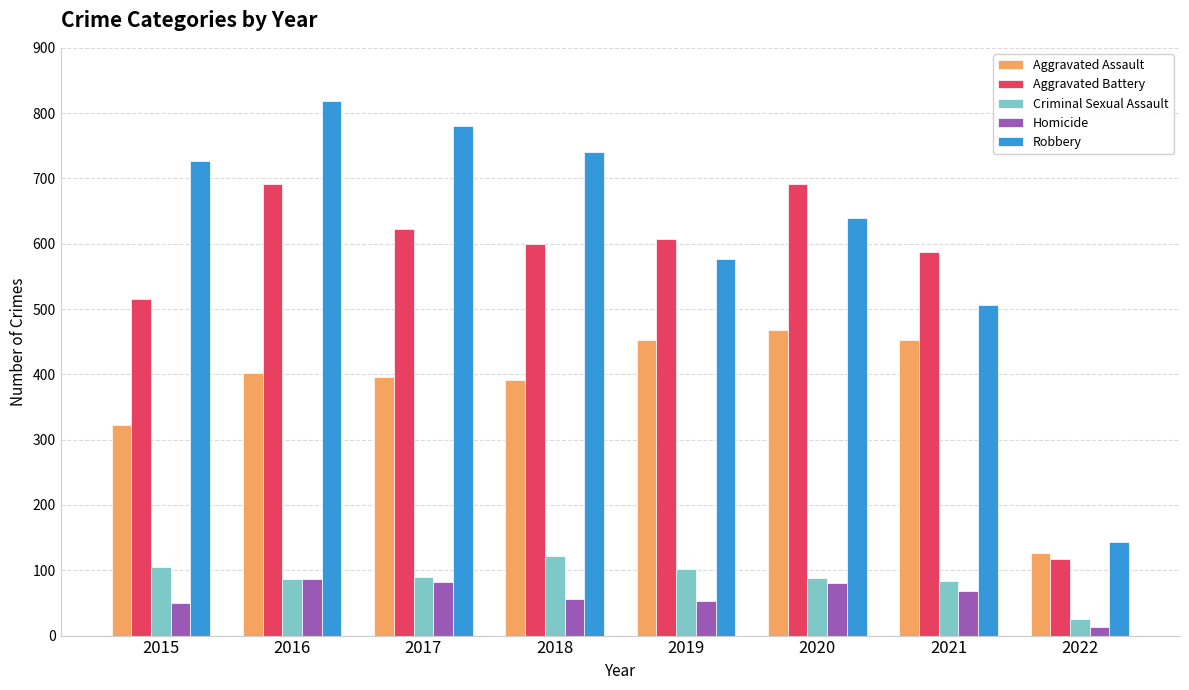

How many groups of bars are there?

8